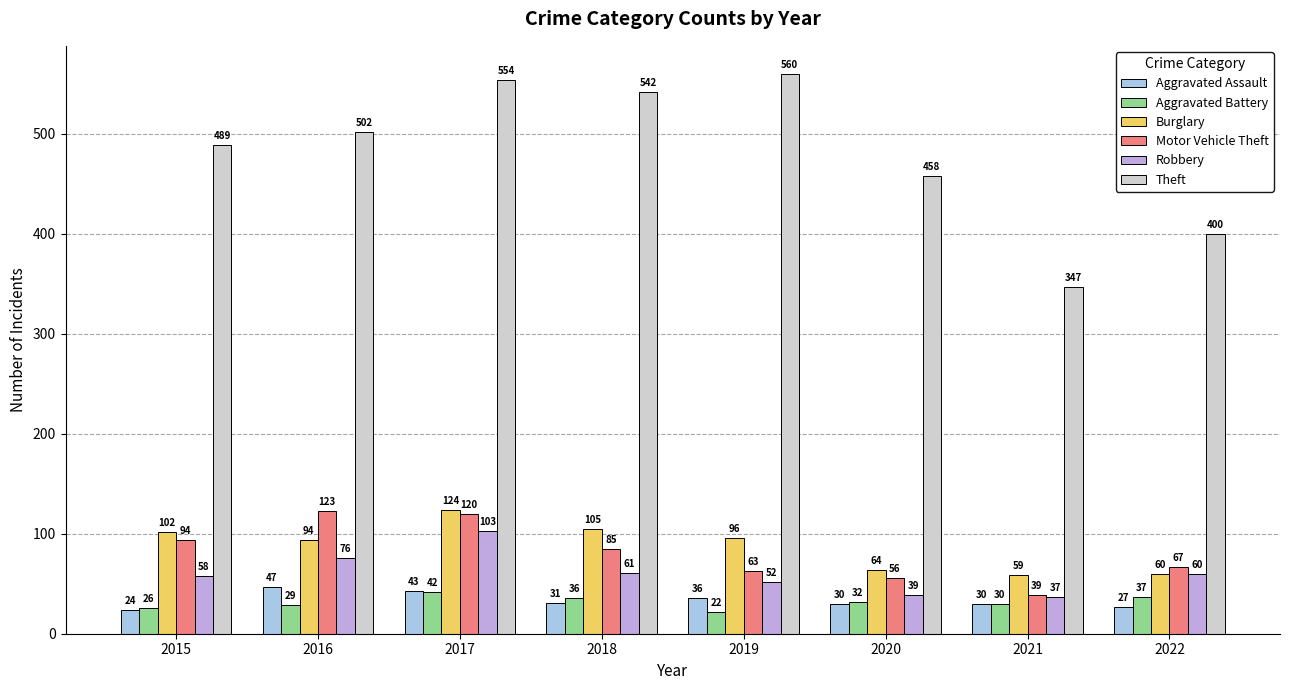

Reading left to right, extract all data points from this chart.

Aggravated Assault: 2015=24	2016=47	2017=43	2018=31	2019=36	2020=30	2021=30	2022=27
Aggravated Battery: 2015=26	2016=29	2017=42	2018=36	2019=22	2020=32	2021=30	2022=37
Burglary: 2015=102	2016=94	2017=124	2018=105	2019=96	2020=64	2021=59	2022=60
Motor Vehicle Theft: 2015=94	2016=123	2017=120	2018=85	2019=63	2020=56	2021=39	2022=67
Robbery: 2015=58	2016=76	2017=103	2018=61	2019=52	2020=39	2021=37	2022=60
Theft: 2015=489	2016=502	2017=554	2018=542	2019=560	2020=458	2021=347	2022=400